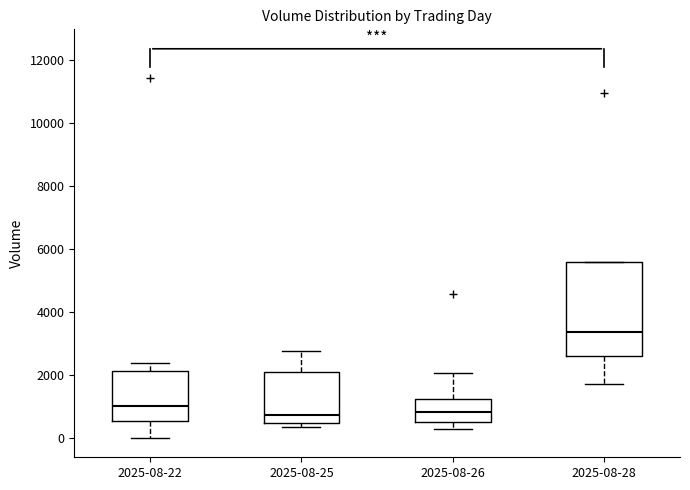

Reading left to right, transcribe this box plot: for each box, give where its median line is, the range the box spans, and where its two whiskers end, as read against the y-axis. The values are not printed on the chart, so give them approximately, as read against the axis.

2025-08-22: median 1000, box 600 to 2200, whiskers 0 to 2400
2025-08-25: median 800, box 400 to 2000, whiskers 400 (just below the box's lower edge) to 2800
2025-08-26: median 800, box 600 to 1200, whiskers 200 to 2000
2025-08-28: median 3400, box 2600 to 5600, whiskers 1800 to 5600